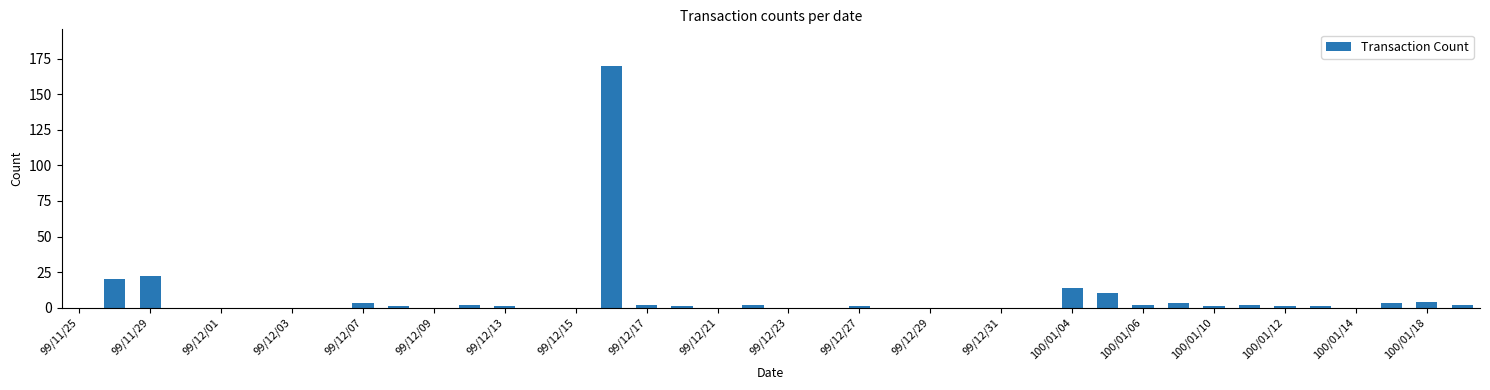

What is the greatest value displayed?

170